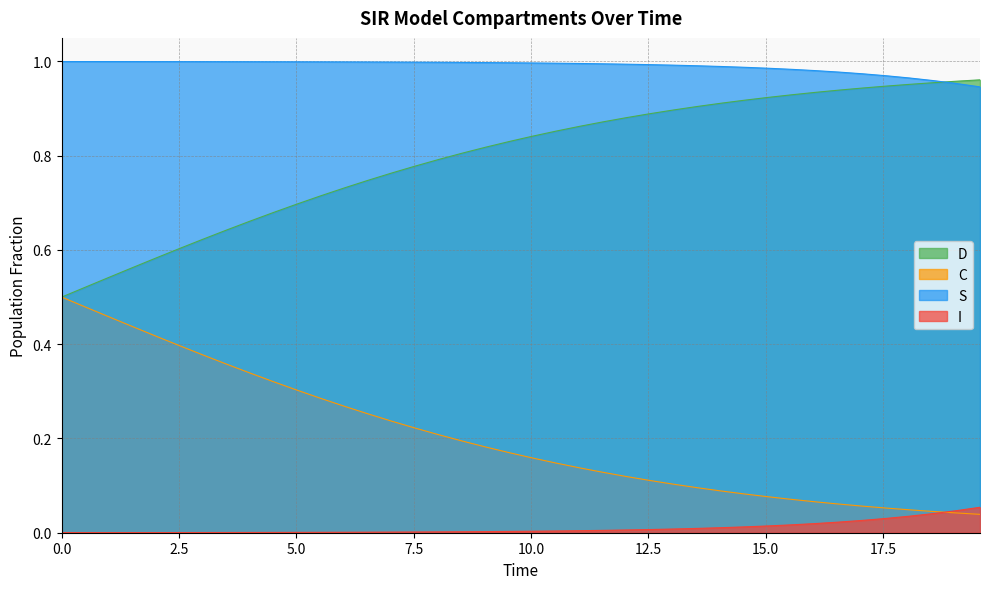

Rank the series by their average value, from highest to lowest.

S, D, C, I